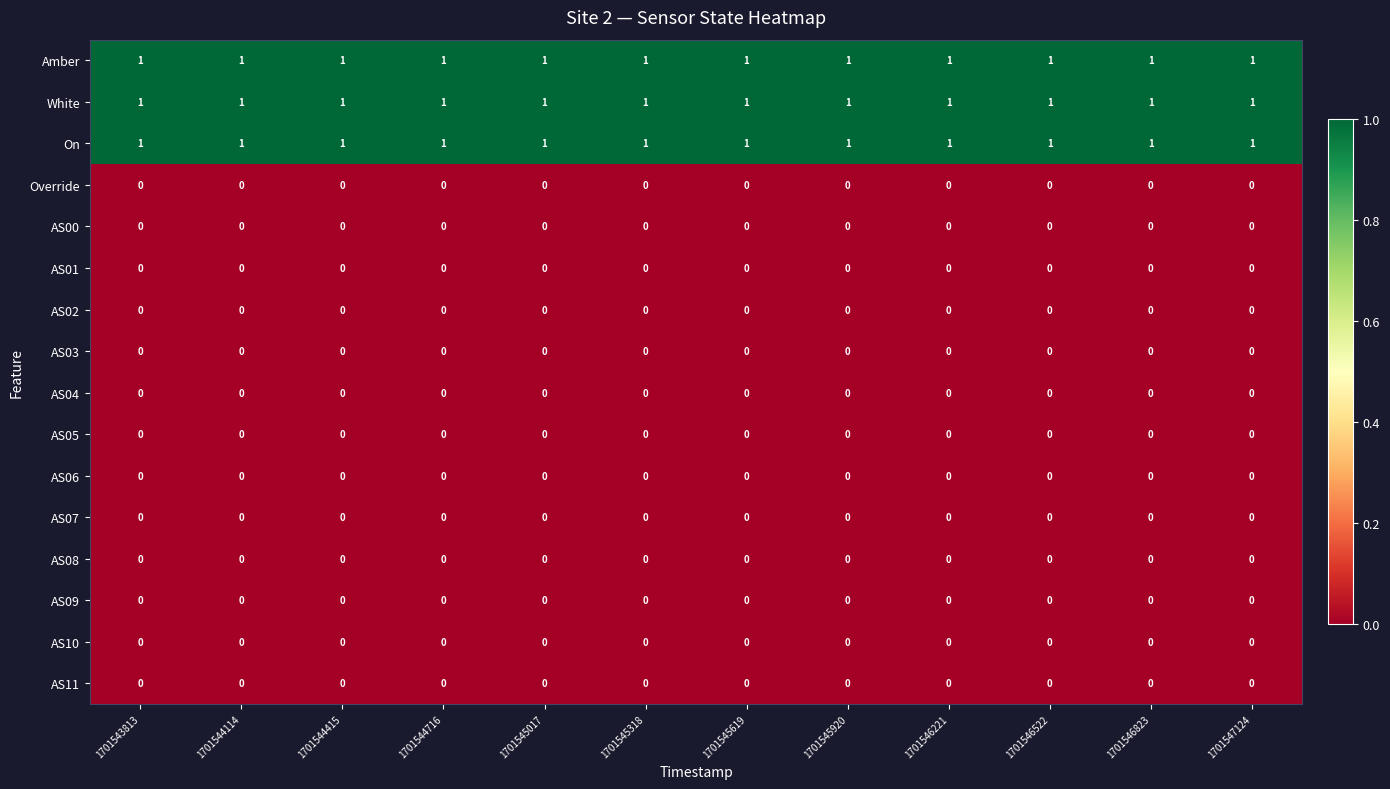

At how many categories does at least one series exceed 0?

12